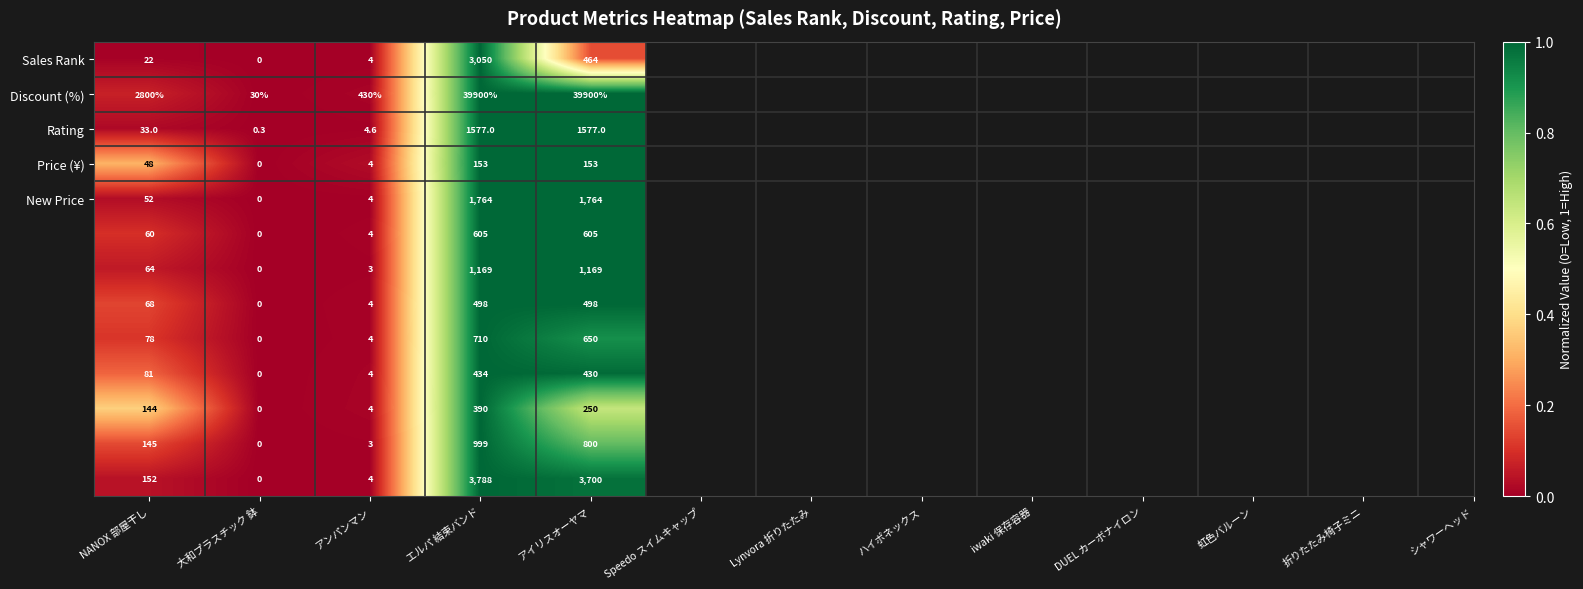

What is the spread (max minus min) of values at エルパ 結束バンド?

39747.0